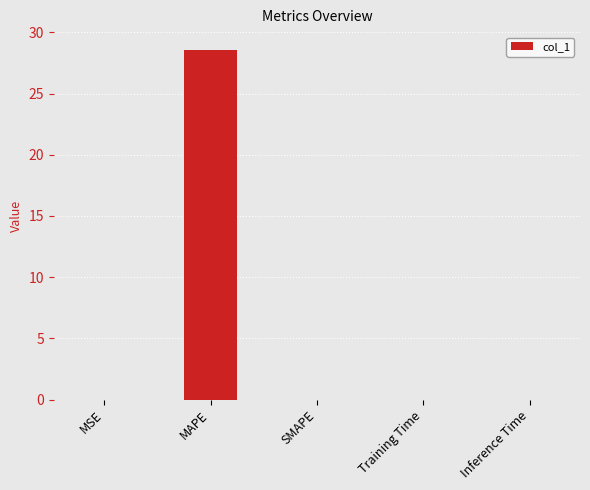

Which has a higher value, Inference Time or MAPE?

MAPE